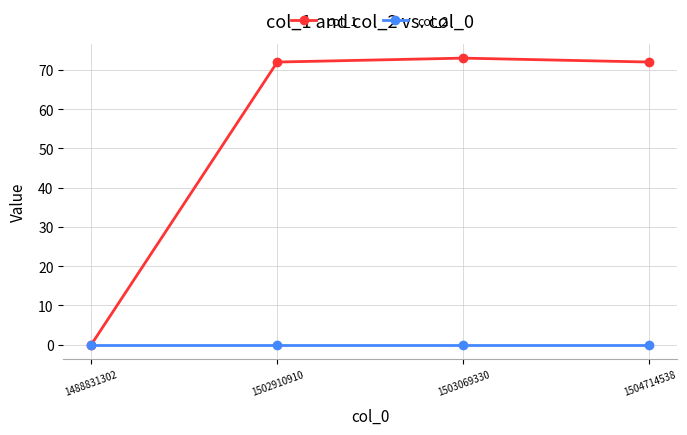

How many distinct data groups are displayed?

2